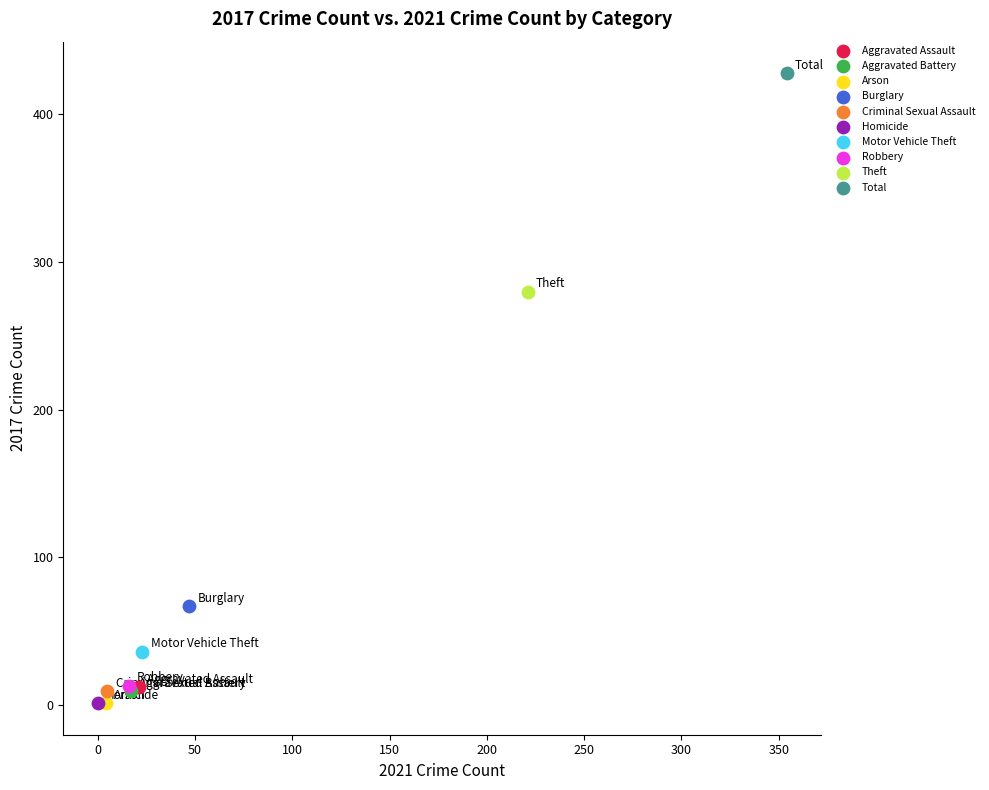

What are all the series names shown in the legend?

Aggravated Assault, Aggravated Battery, Arson, Burglary, Criminal Sexual Assault, Homicide, Motor Vehicle Theft, Robbery, Theft, Total